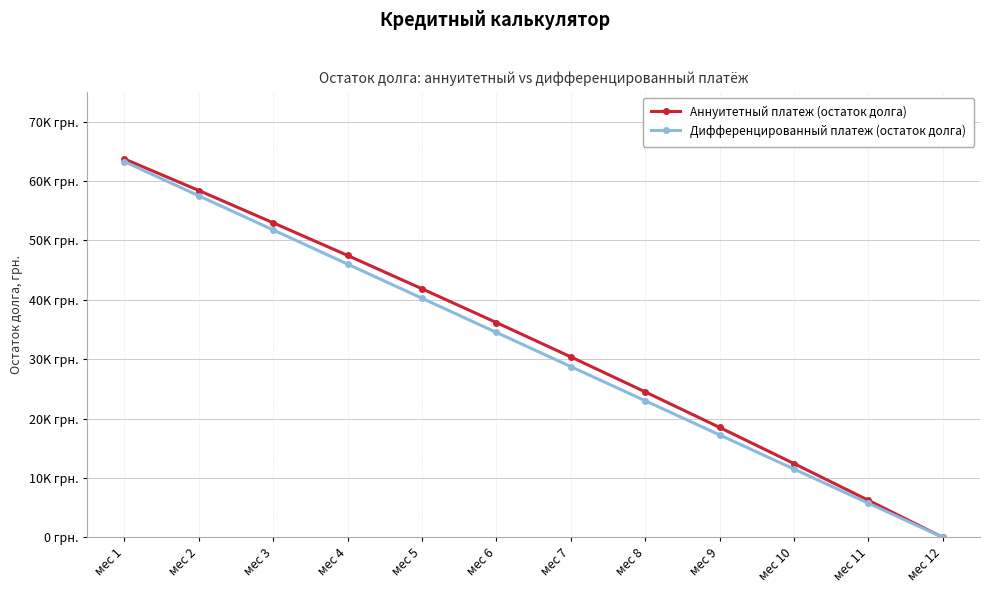

Reading left to right, transcribe all the data shown in this chart.

Аннуитетный платеж (остаток долга): мес 1=63701.4	мес 2=58388.5	мес 3=52953.7	мес 4=47458.8	мес 5=41844.8	мес 6=36161.6	мес 7=30382.2	мес 8=24488.3	мес 9=18511.1	мес 10=12422.5	мес 11=6241.6	мес 12=0.0
Дифференцированный платеж (остаток долга): мес 1=63250.0	мес 2=57500.0	мес 3=51750.0	мес 4=46000.0	мес 5=40250.0	мес 6=34500.0	мес 7=28750.0	мес 8=23000.0	мес 9=17250.0	мес 10=11500.0	мес 11=5750.0	мес 12=0.0